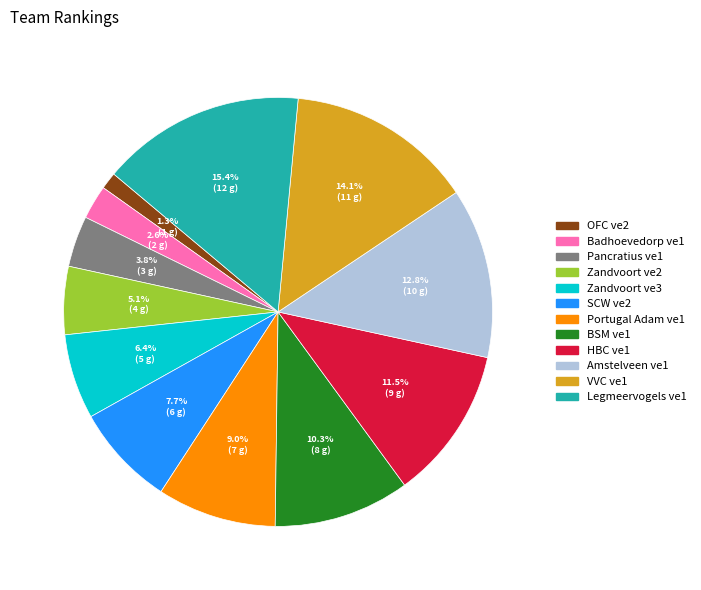

How much of the chart is everything except Zandvoort ve3?

93.6%